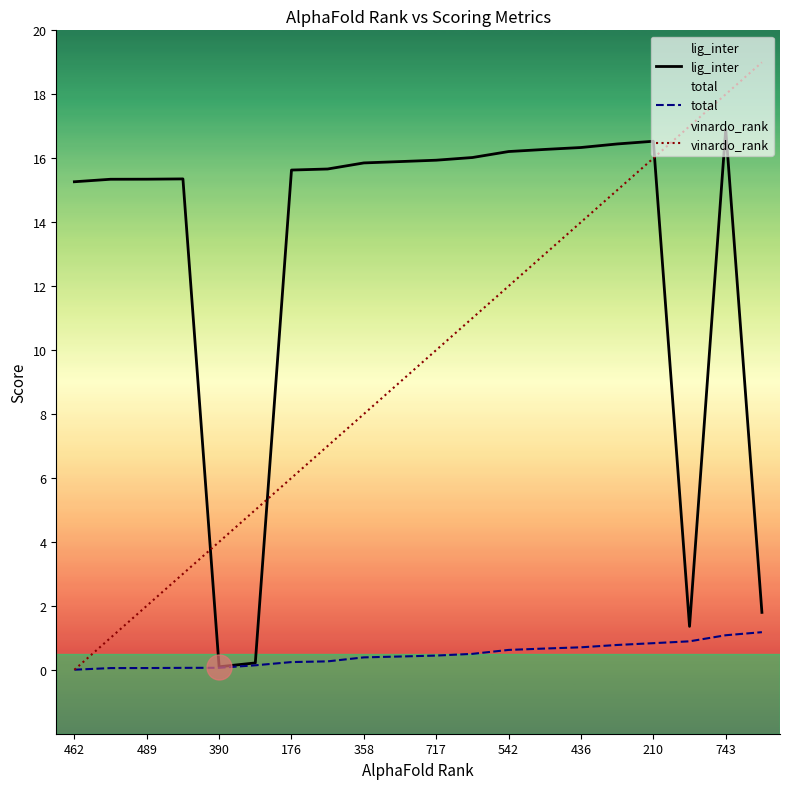

Which series has the largest total across all categories?

lig_inter